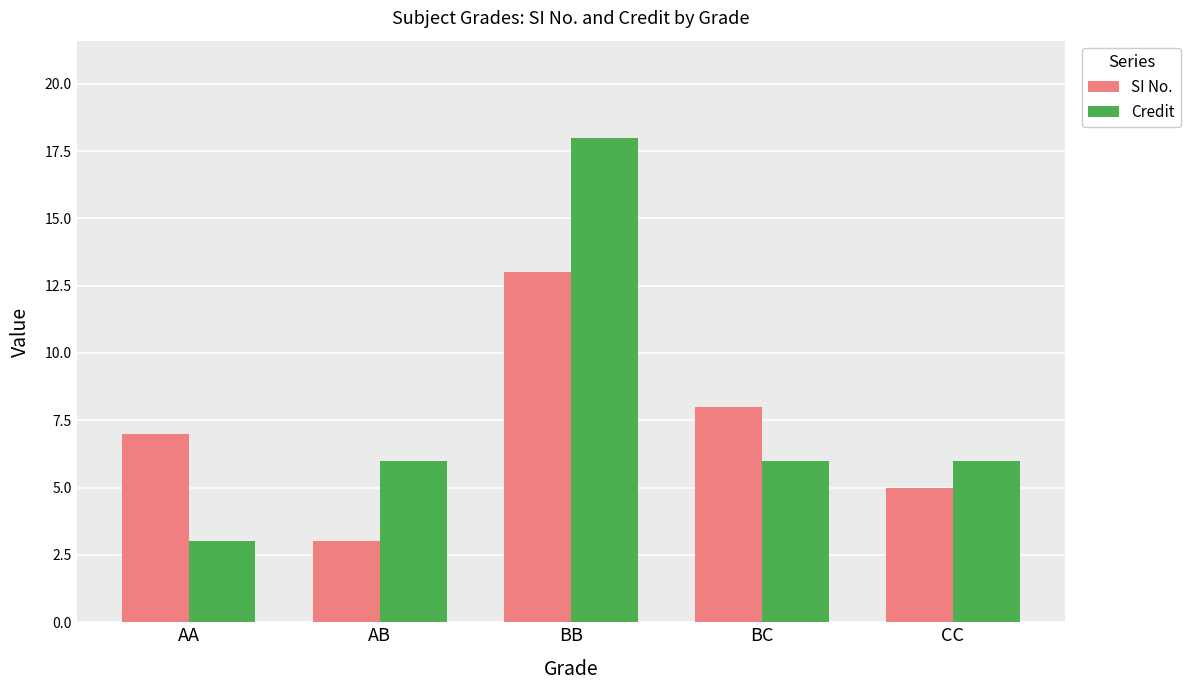

Reading left to right, extract all data points from this chart.

SI No.: 7	3	13	8	5
Credit: 3	6	18	6	6